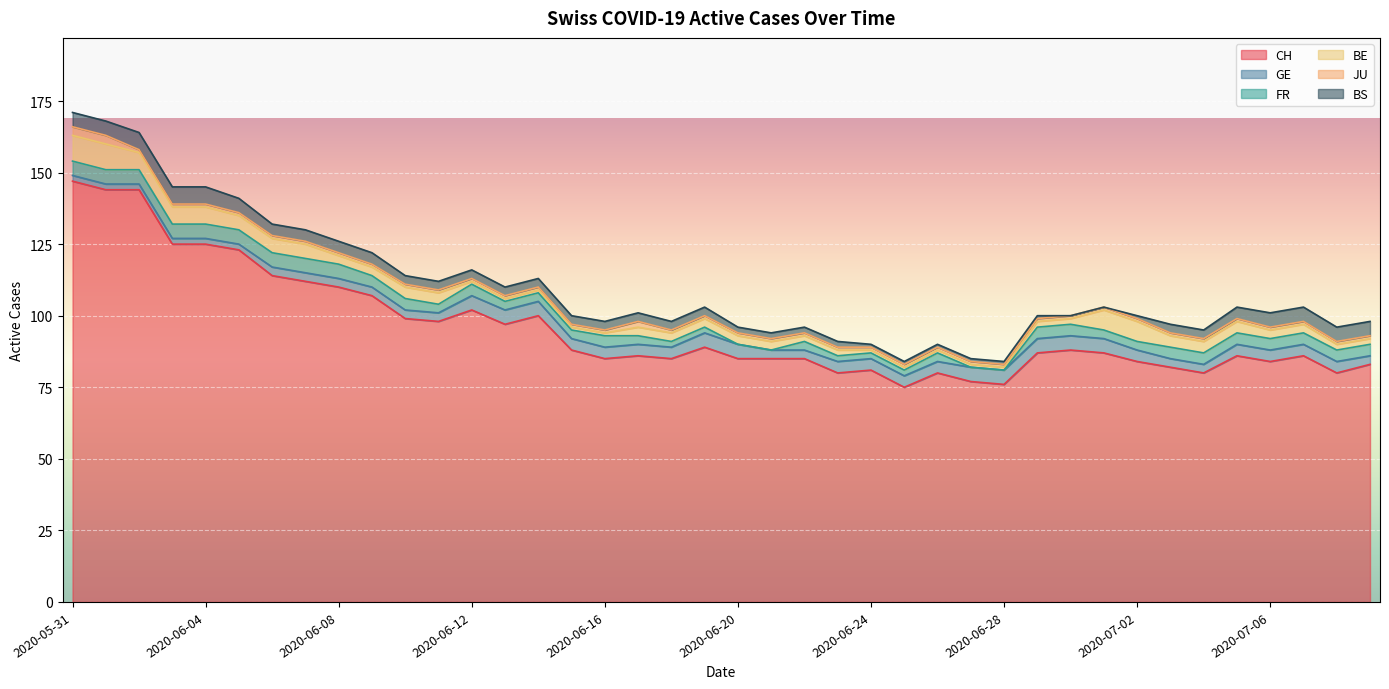

How many values in the GE series are below 4?

17